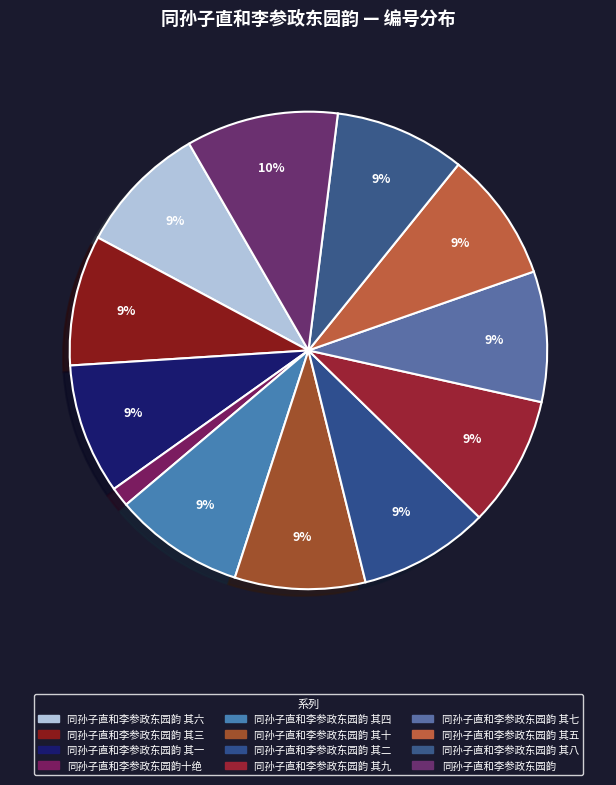

How many slices are in this pie chart?

12